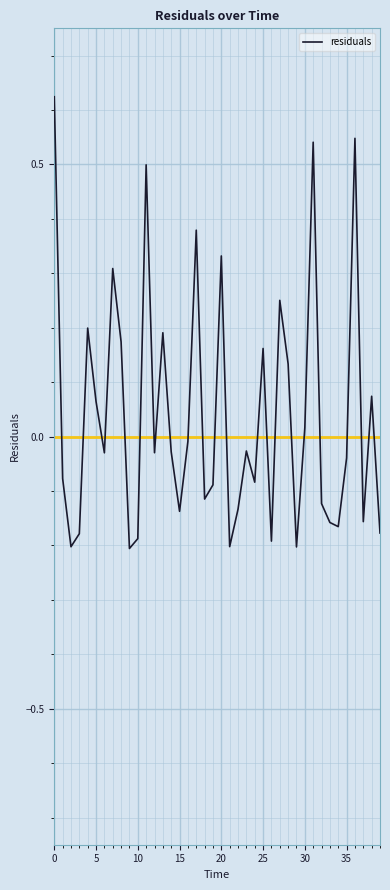

What is the difference between the maximum and minimum values?

0.8